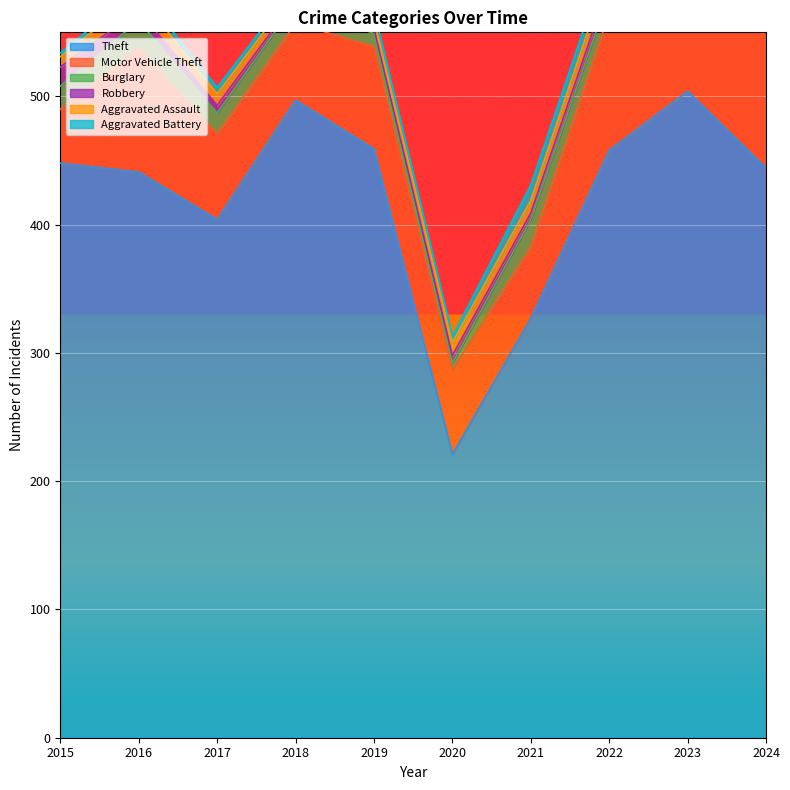

In Robbery, how many points are lower than both neighbors (excluding endpoints)?

2